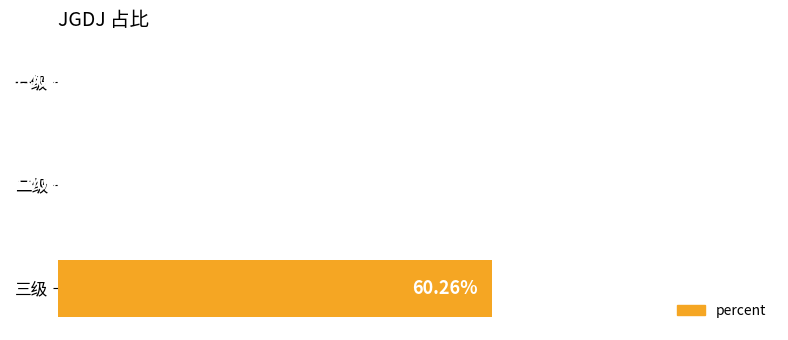

Does the chart contain stacked bars?

No